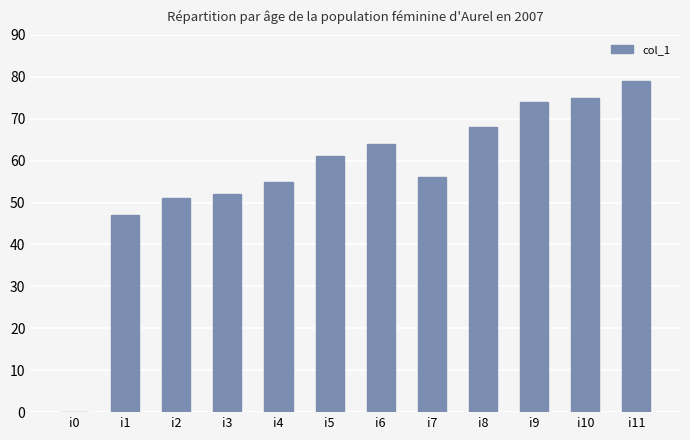

Where is the data nearest to the value 39?

i1